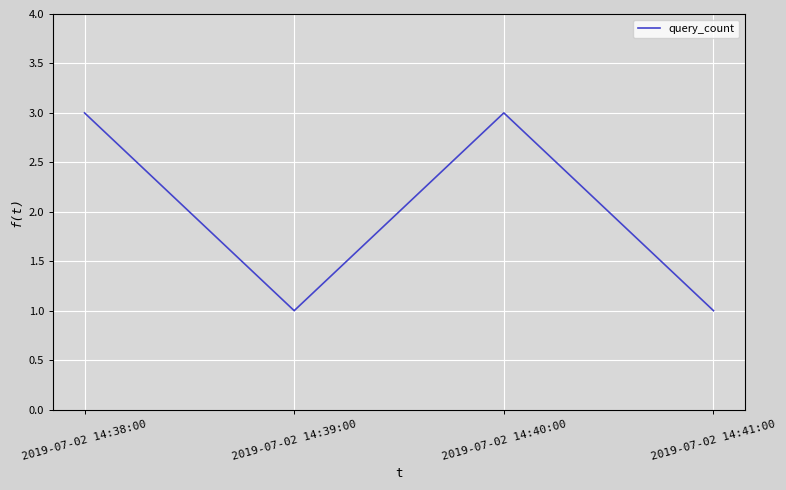

At which category does the data reach its first local peak?

2019-07-02 14:40:00